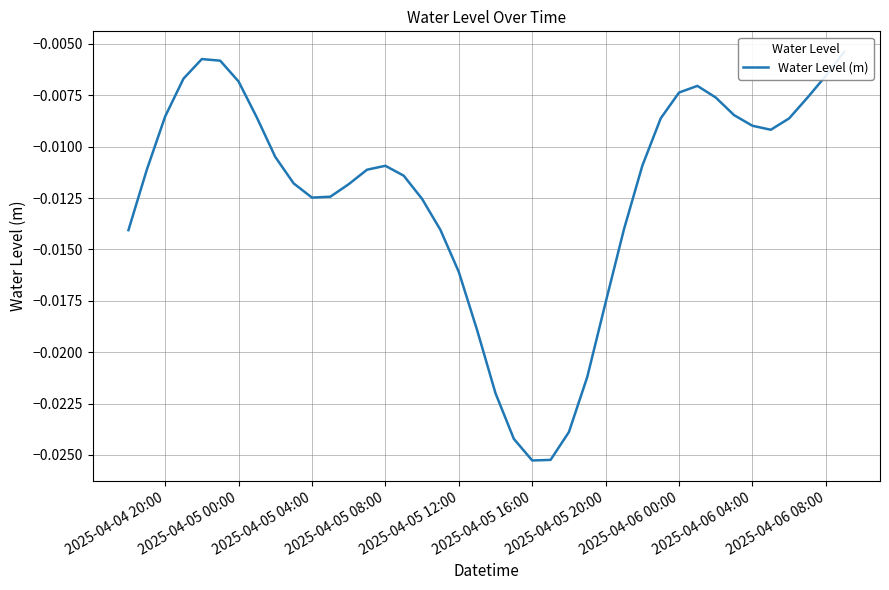

How many series are shown in this chart?

1